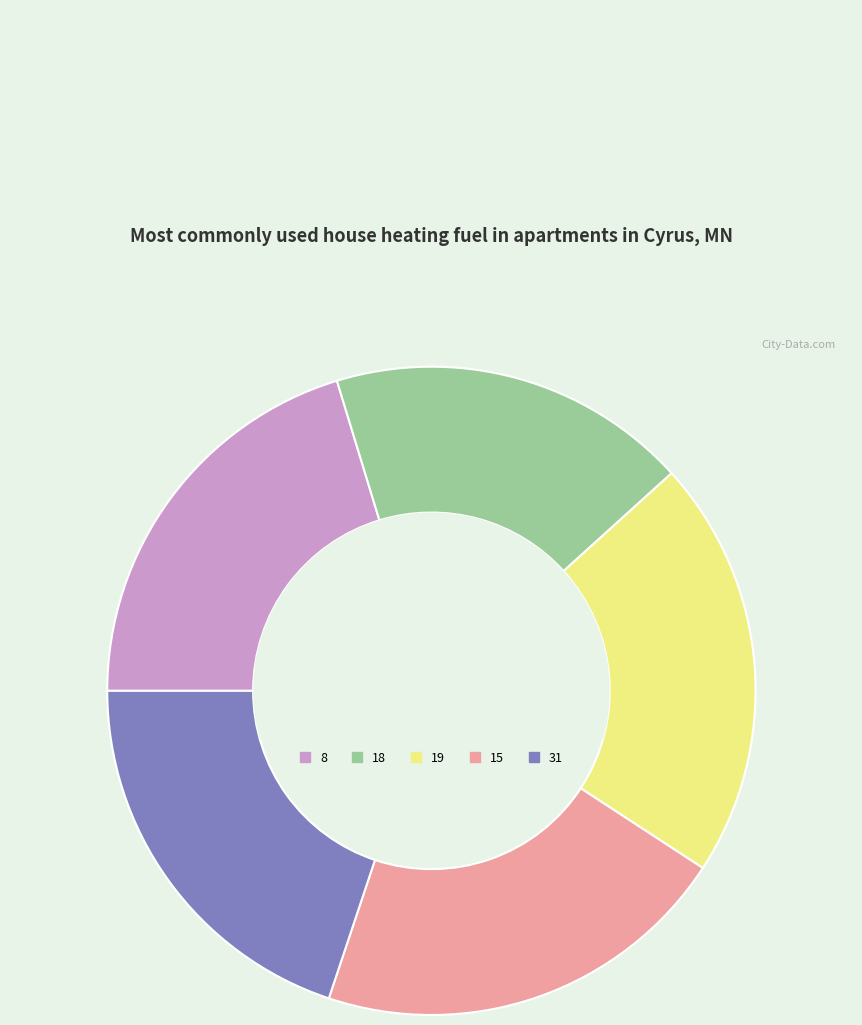

Approximately how many times larger is the value at 18 compared to 31?

0.9